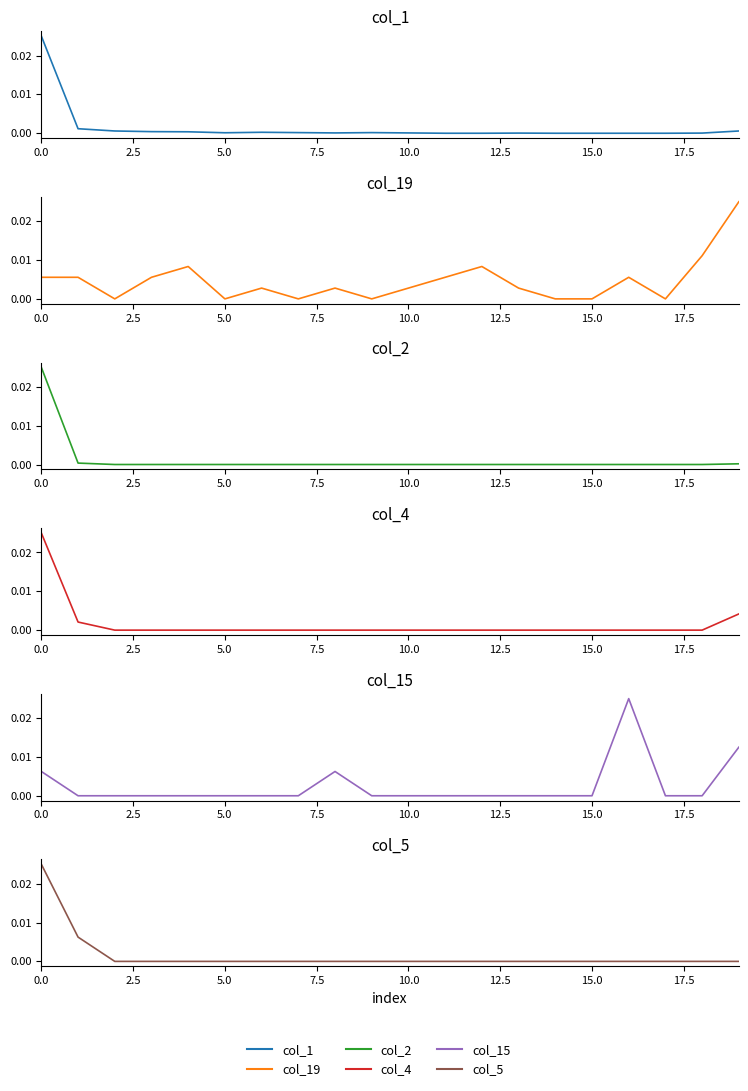

Count the number of categories in the chart.

20